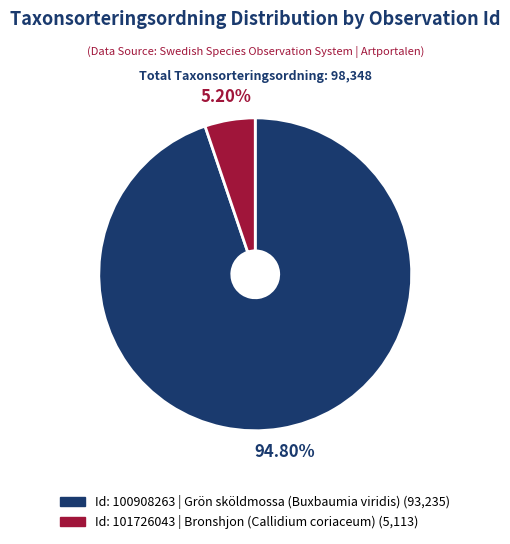

Is there any slice that represents more than half of the pie?

Yes